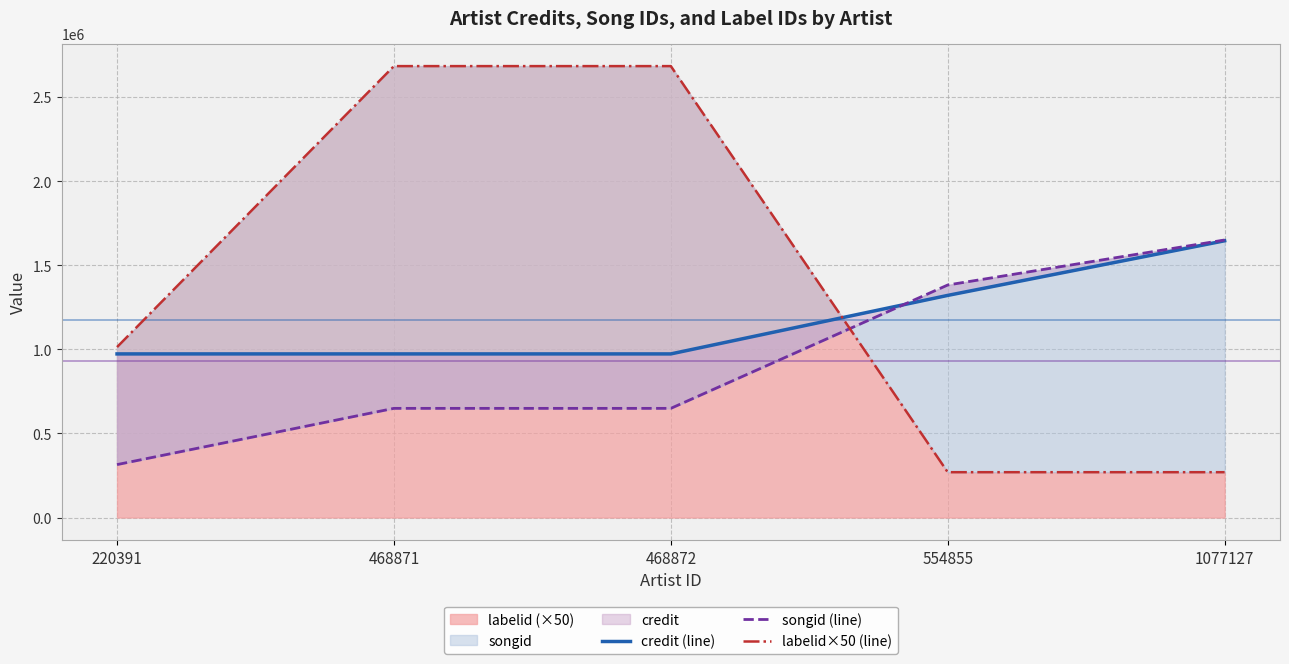

What is the sum of the songid (line) values at 554855 and 468871?

2031836